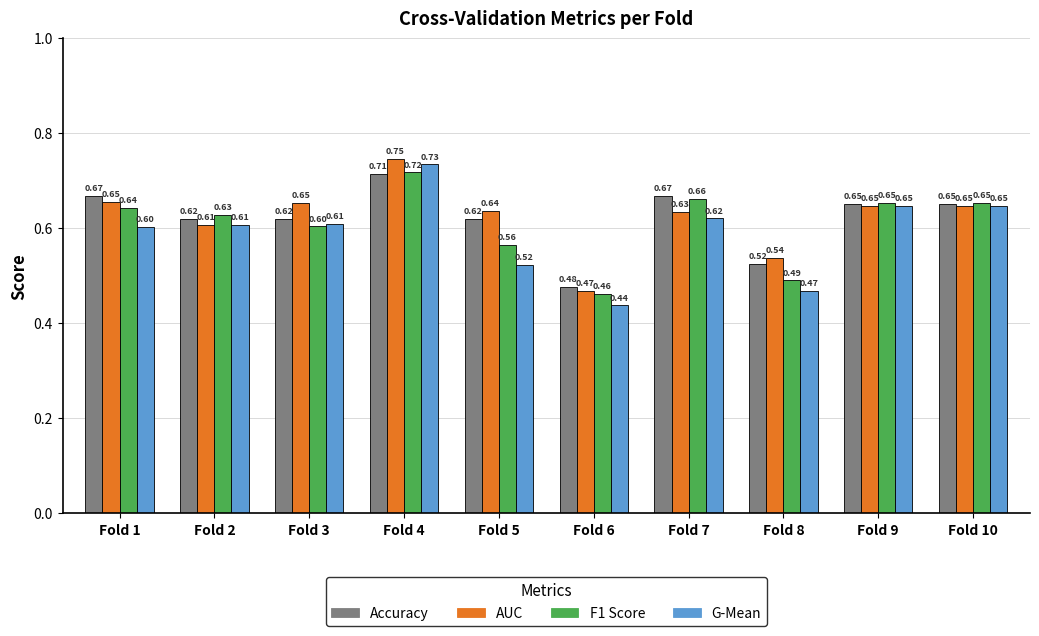

How many bars are there in each group?

4